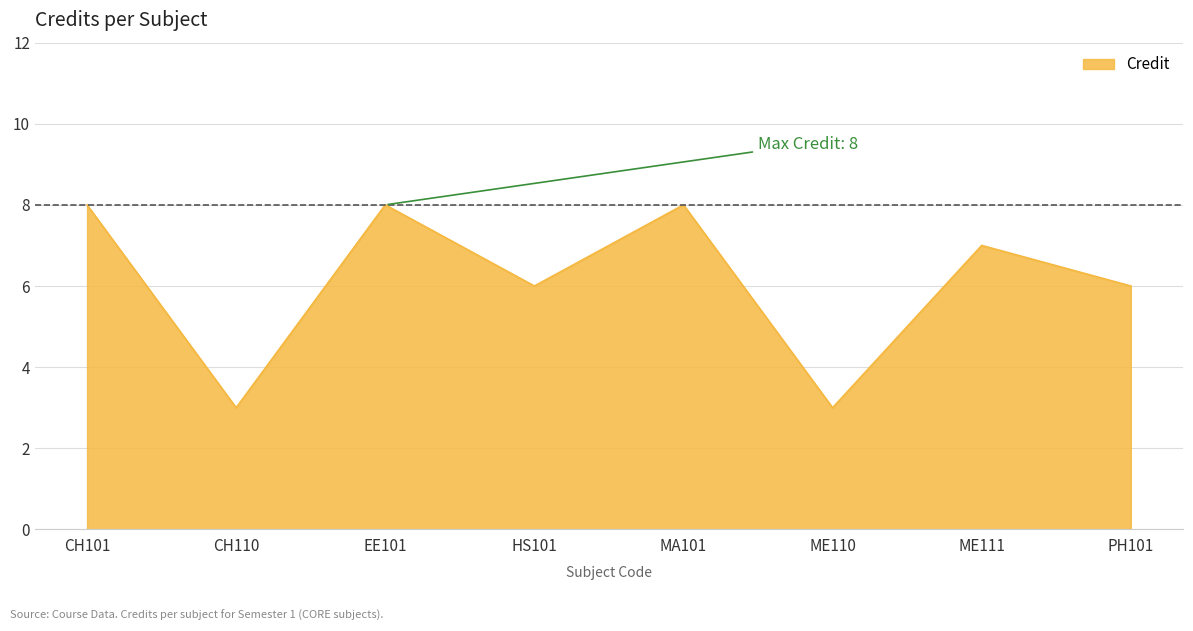

What is the change in value from EE101 to ME110?

-5